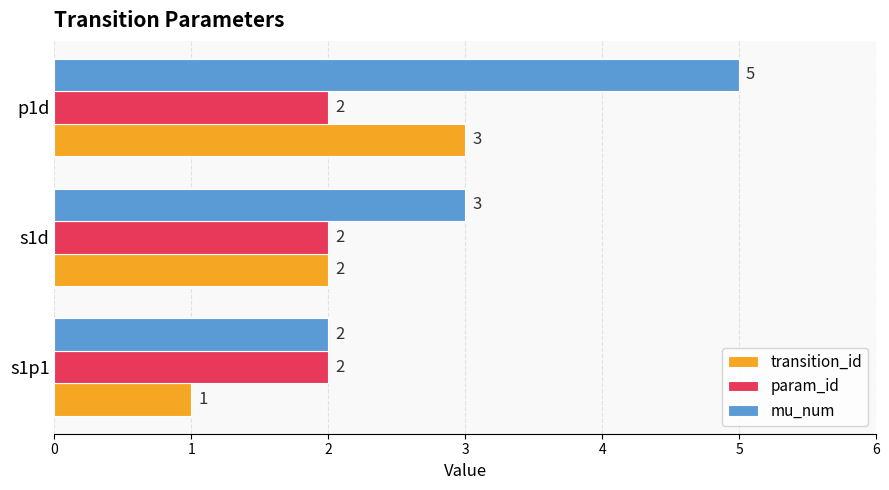

What is the total value across all series at p1d?

10